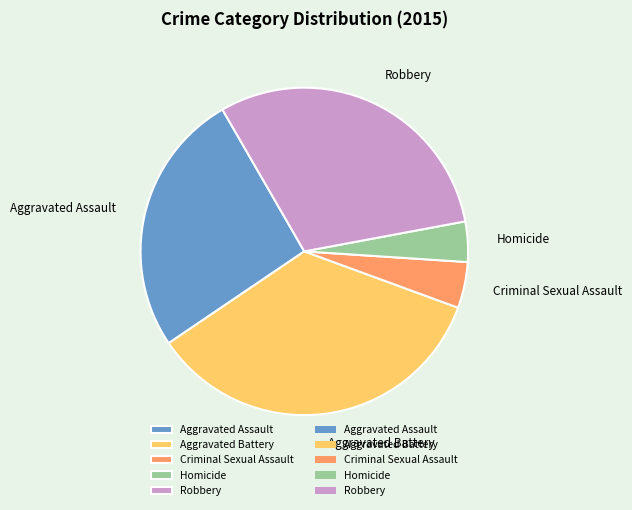

Count the number of slices in the pie.

5